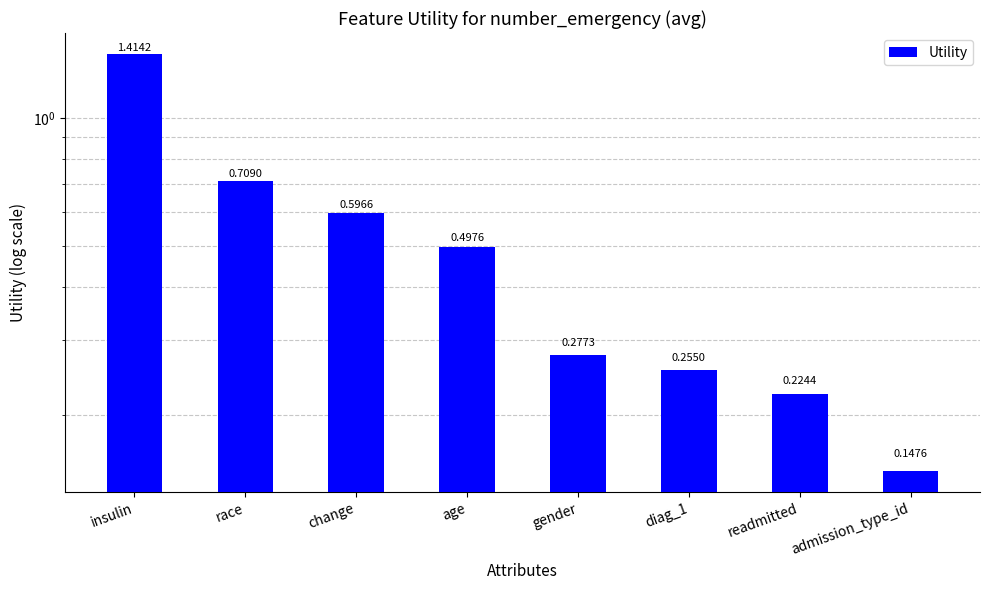

What position from the left is readmitted?

7